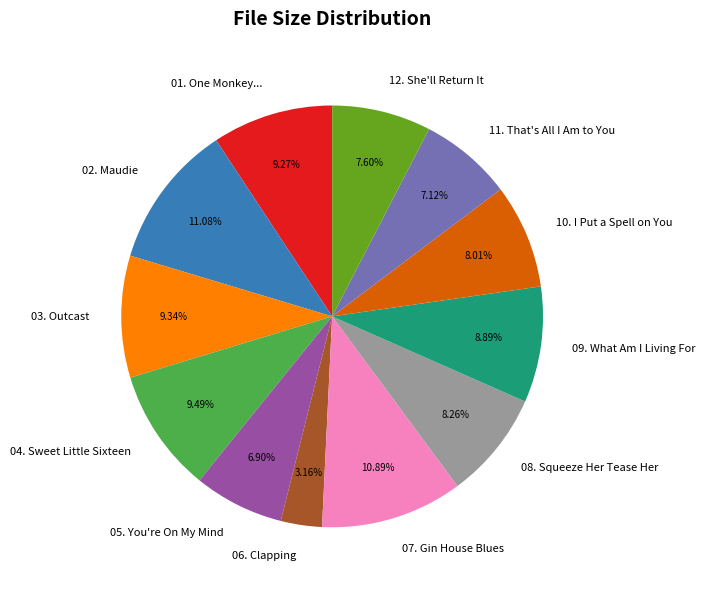

Which slice is the smallest?

06. Clapping